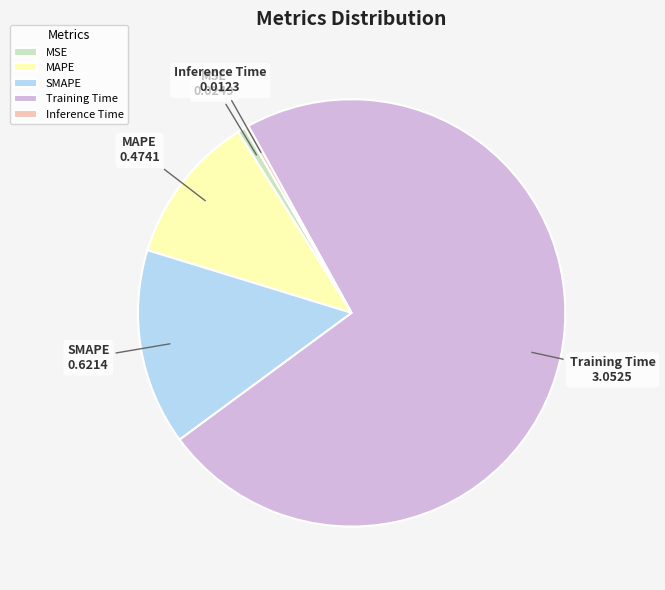

Is the sum of MAPE and Inference Time greater than half?

No